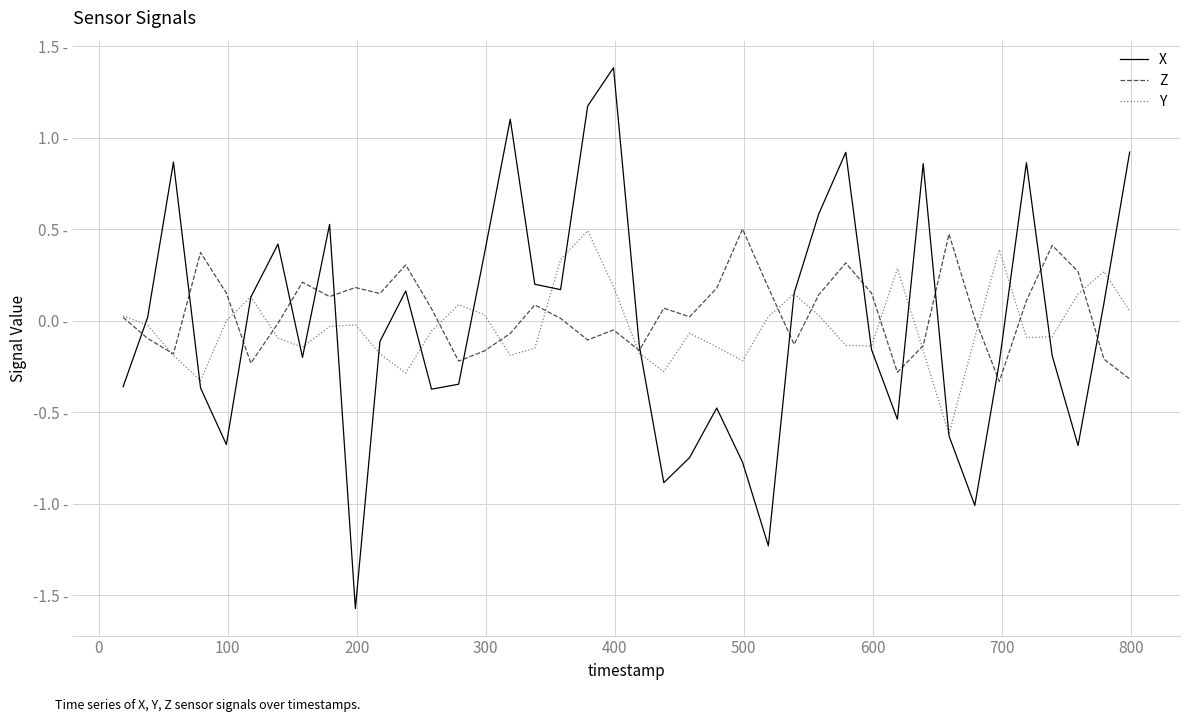

True or false: Z and X cross at least once.

True